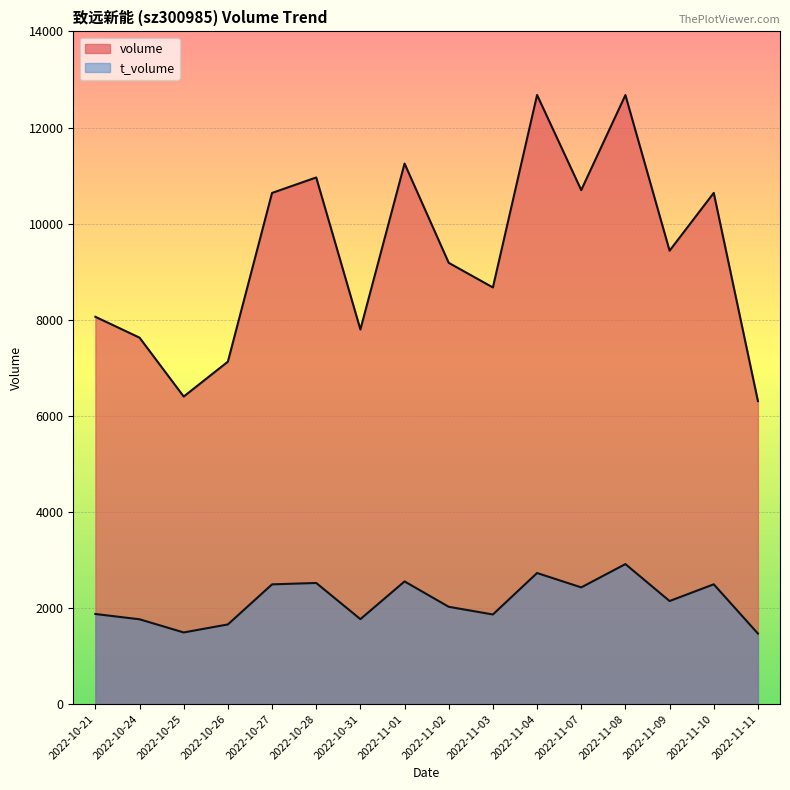

True or false: volume has a value of 11251 at 2022-11-01.

True